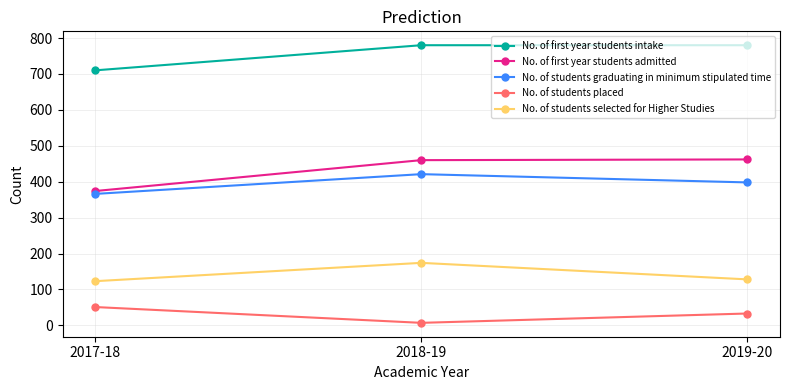

Rank the series at 2019-20 from highest to lowest value.

No. of first year students intake, No. of first year students admitted, No. of students graduating in minimum stipulated time, No. of students selected for Higher Studies, No. of students placed